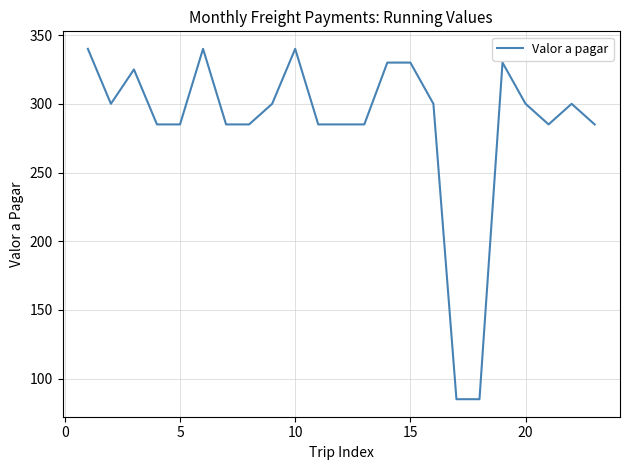

What is the smallest value displayed?

85